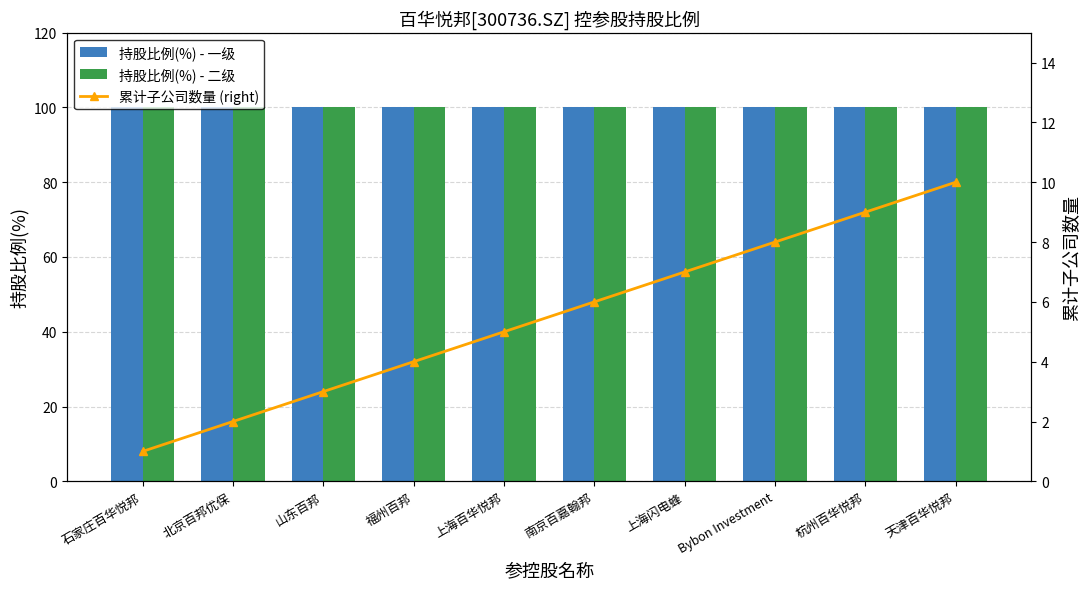

What is the value of the 累计子公司数量 (right) bar at the 4th from the left?

4